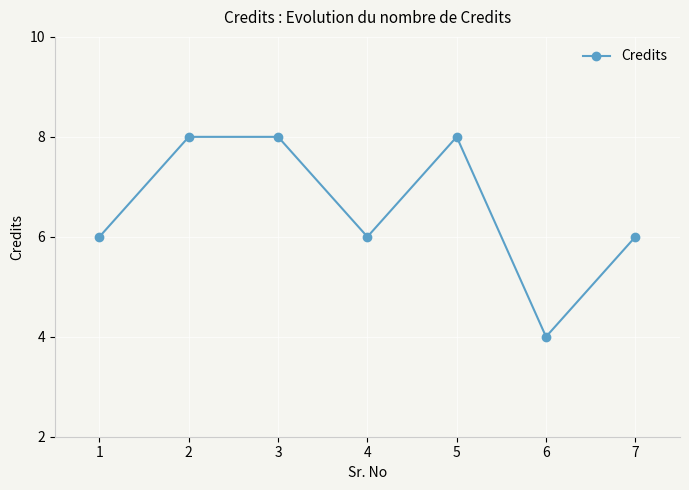

What is the greatest value displayed?

8